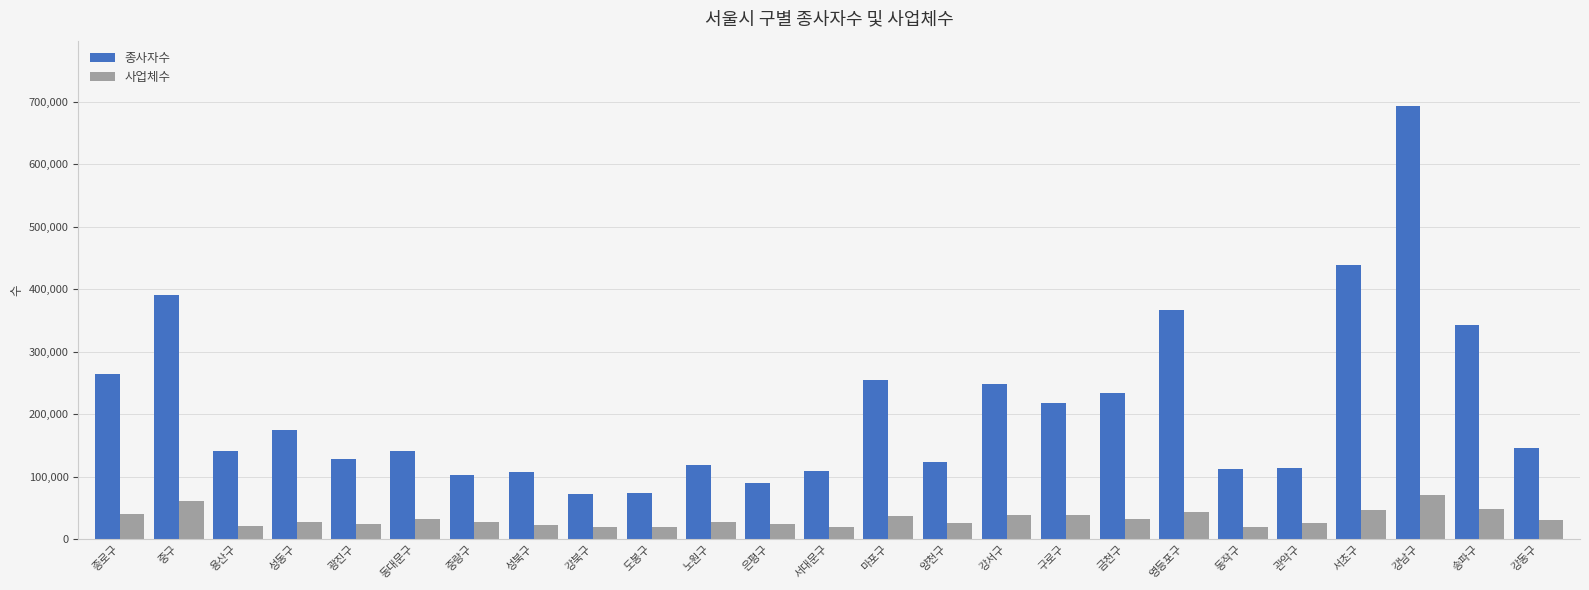

How many data points in 사업체수 are less than 28024?

12